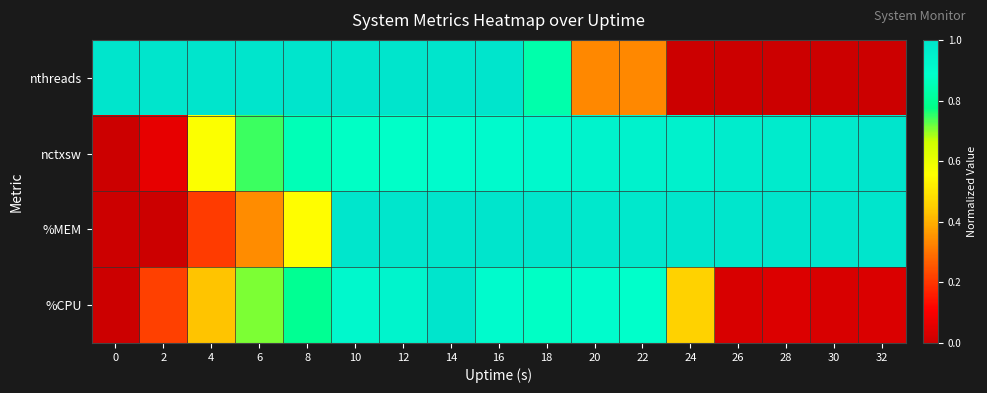

At which category is the sum across all series the highest?

14